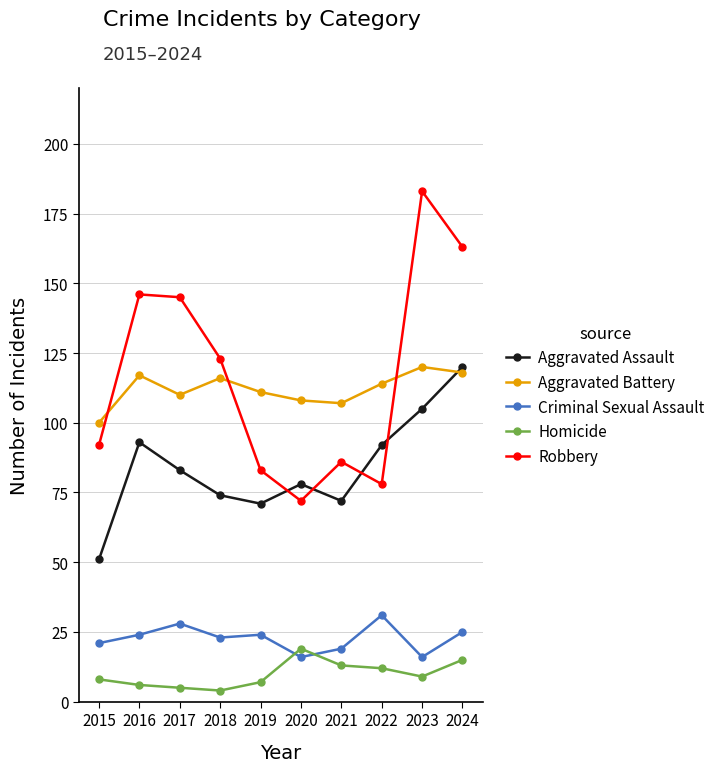

What is the minimum value for Robbery?

72